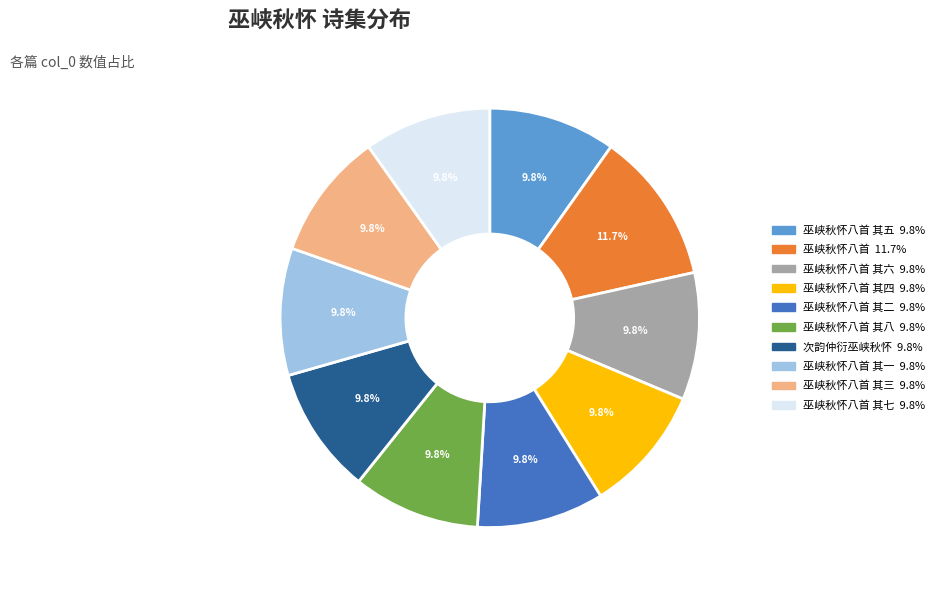

Does any single category account for the majority?

No